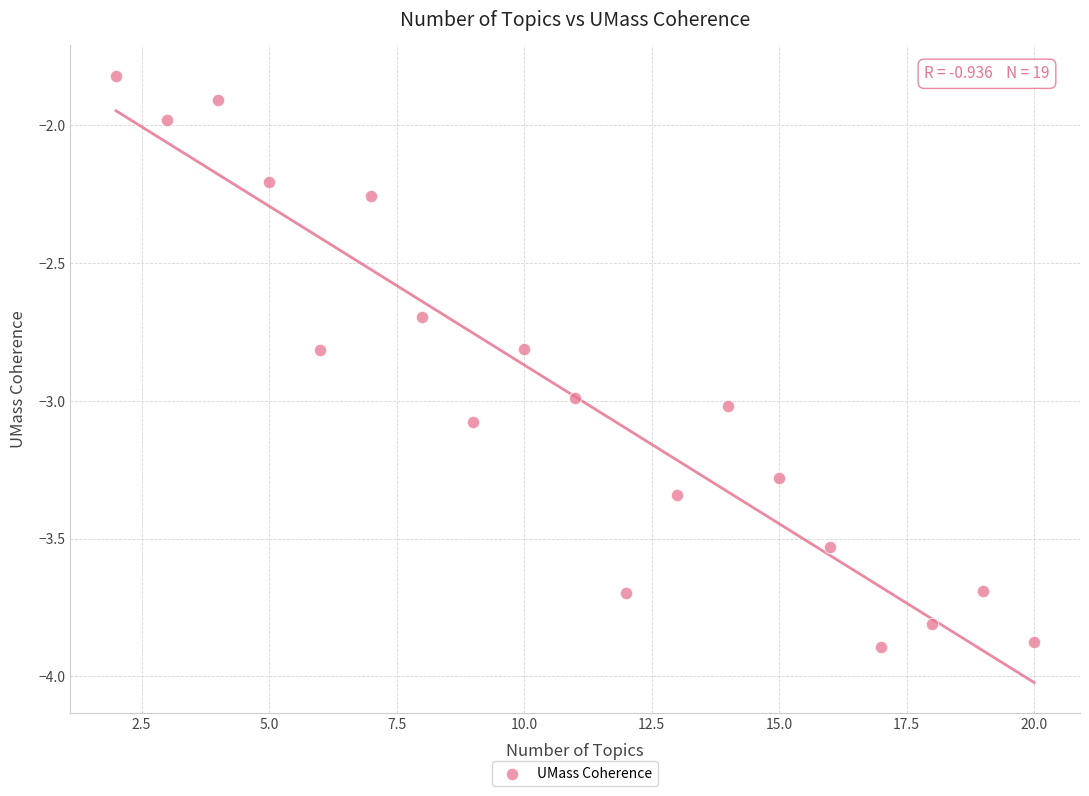

What is the range of Y values (max minus min)?

2.1